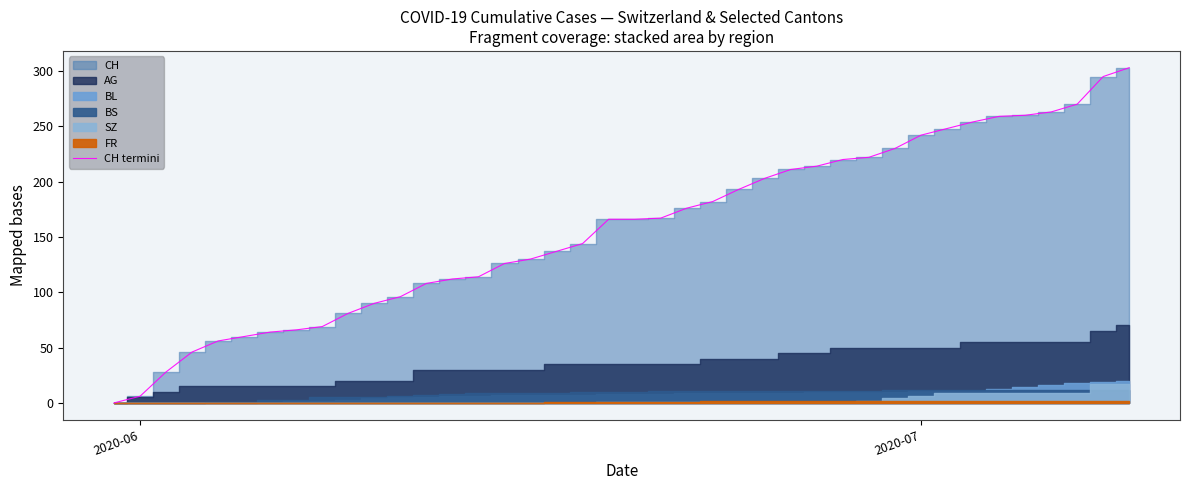

Reading right to left, transcribe all the data shown in this chart.

303	295	270	263	260	259	254	248	242	230	222	220	214	211	203	193	182	176	167	166	166	144	137	130	126	114	112	108	96	90	81	69	66	64	60	56	46	28	6	0